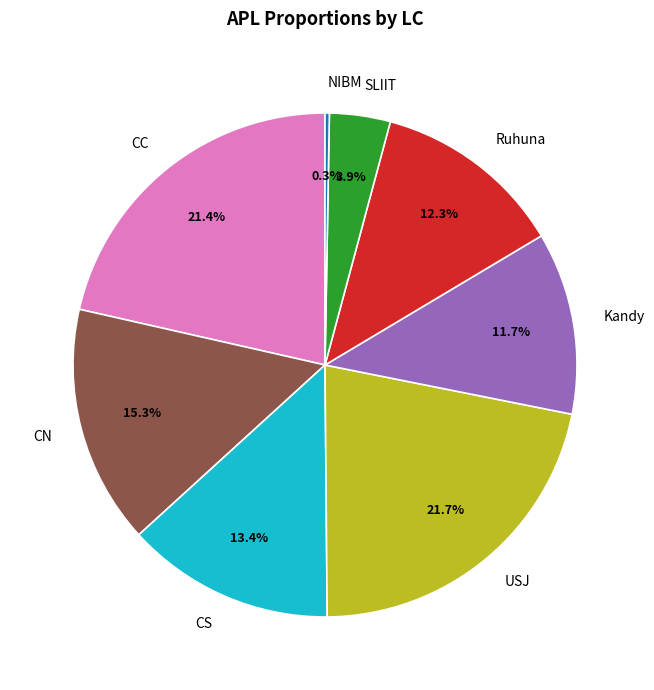

Does NIBM account for over 50% of the chart?

No